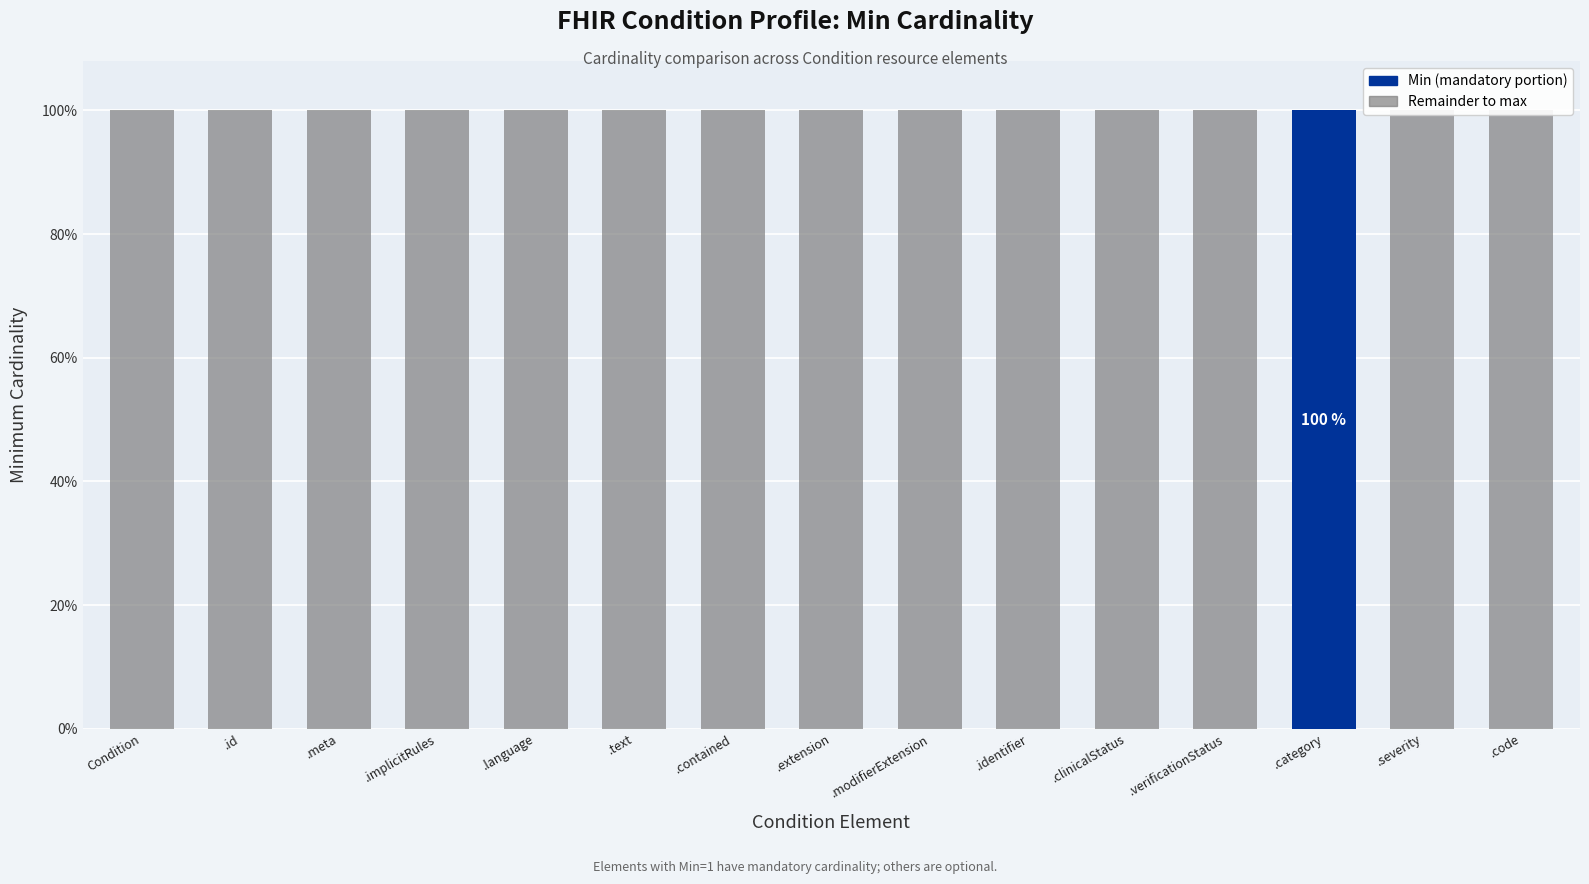

Which category has the lowest value in the Base Min (remainder) series?

.category